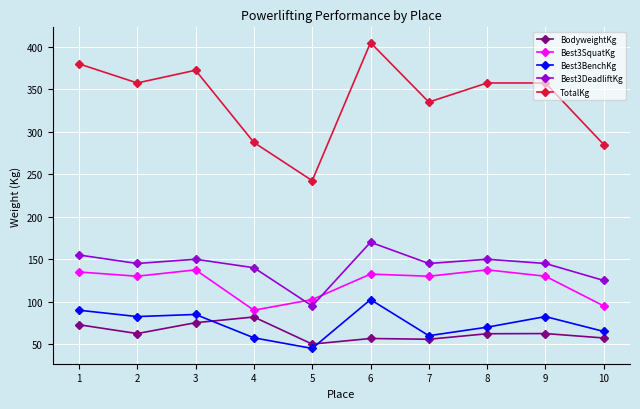

At which category is the sum across all series the highest?

6